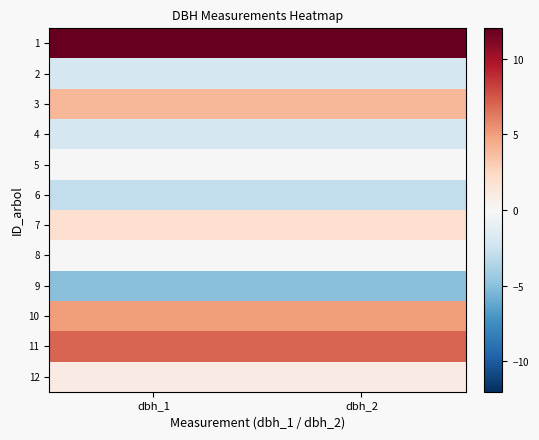

At which category is the sum across all series the highest?

dbh_1